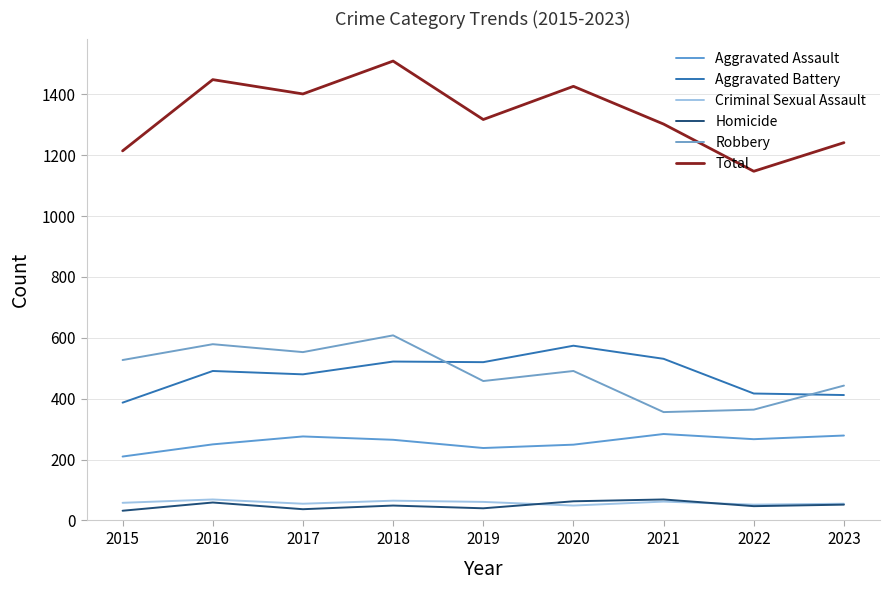

What are all the series names shown in the legend?

Aggravated Assault, Aggravated Battery, Criminal Sexual Assault, Homicide, Robbery, Total